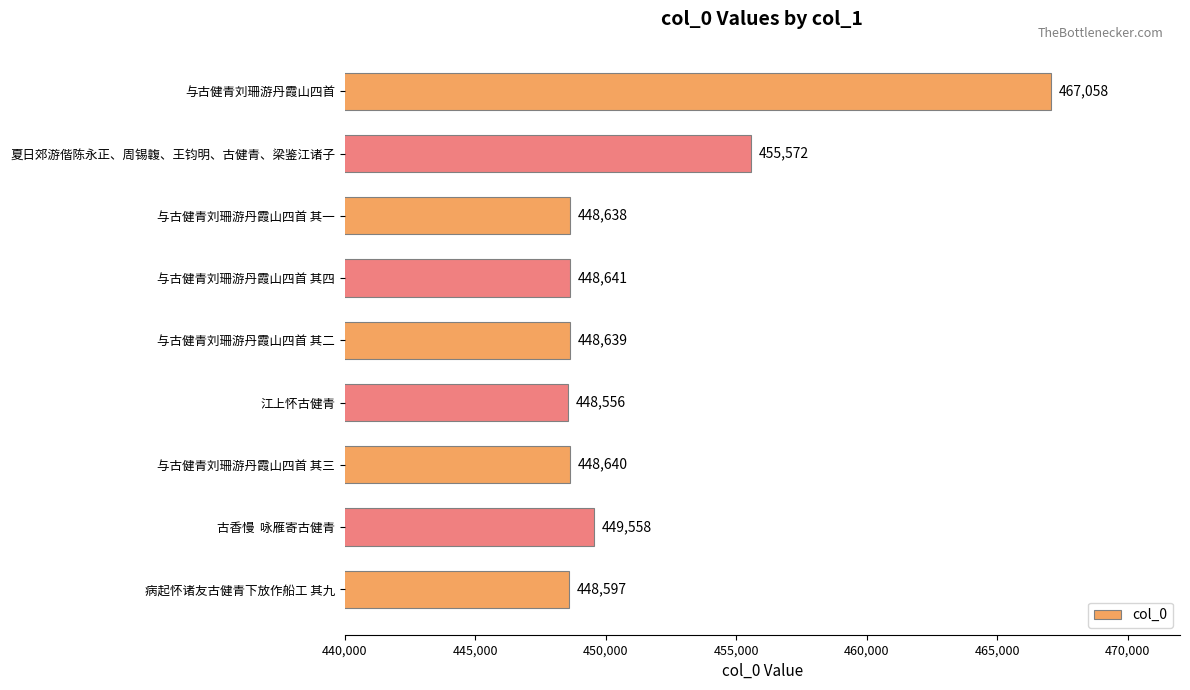

What is the greatest value displayed?

467058